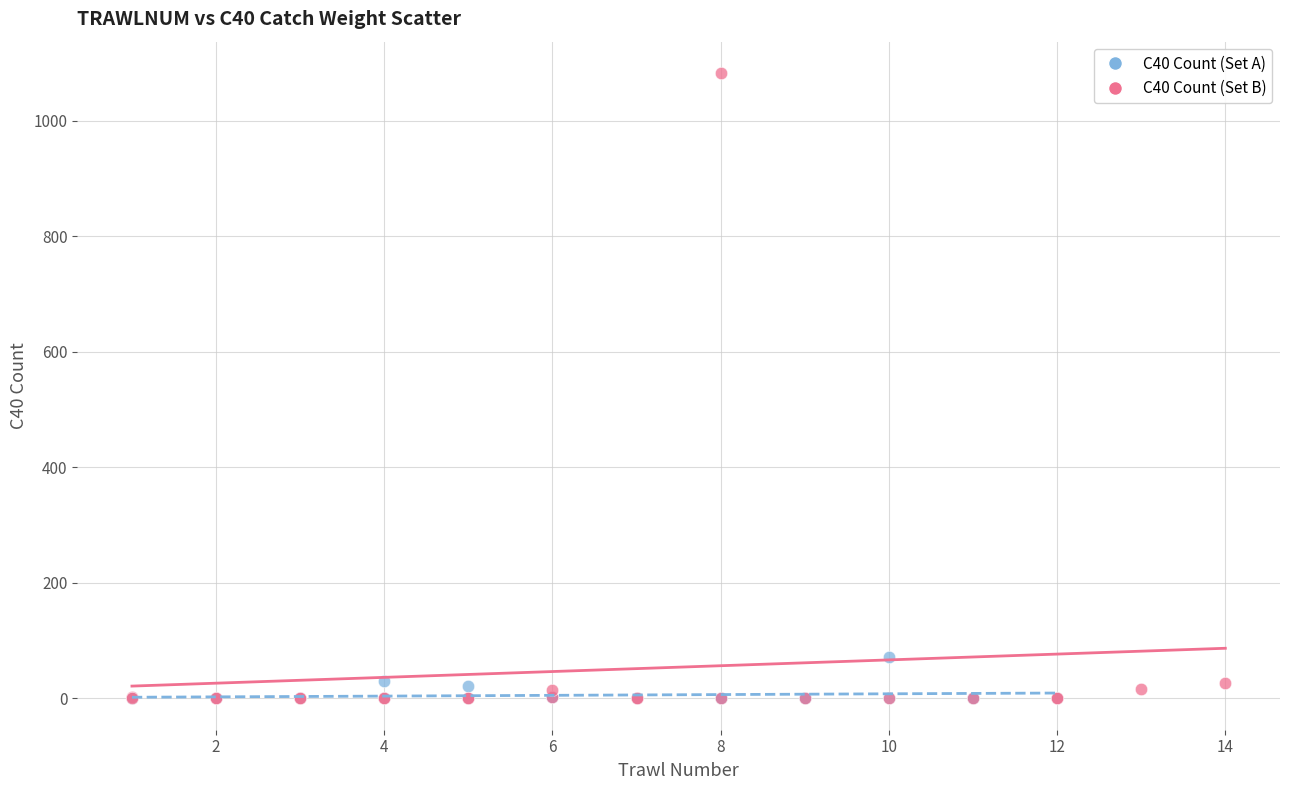

Which series has the largest Y range (max minus min)?

C40 Count (Set B)